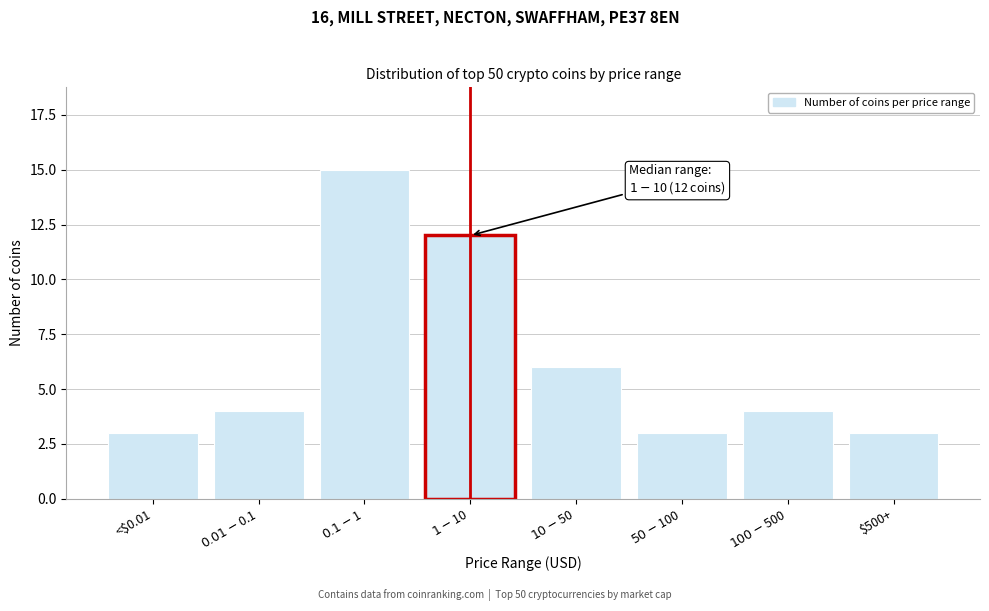

Reading left to right, extract all data points from this chart.

3	4	15	12	6	3	4	3